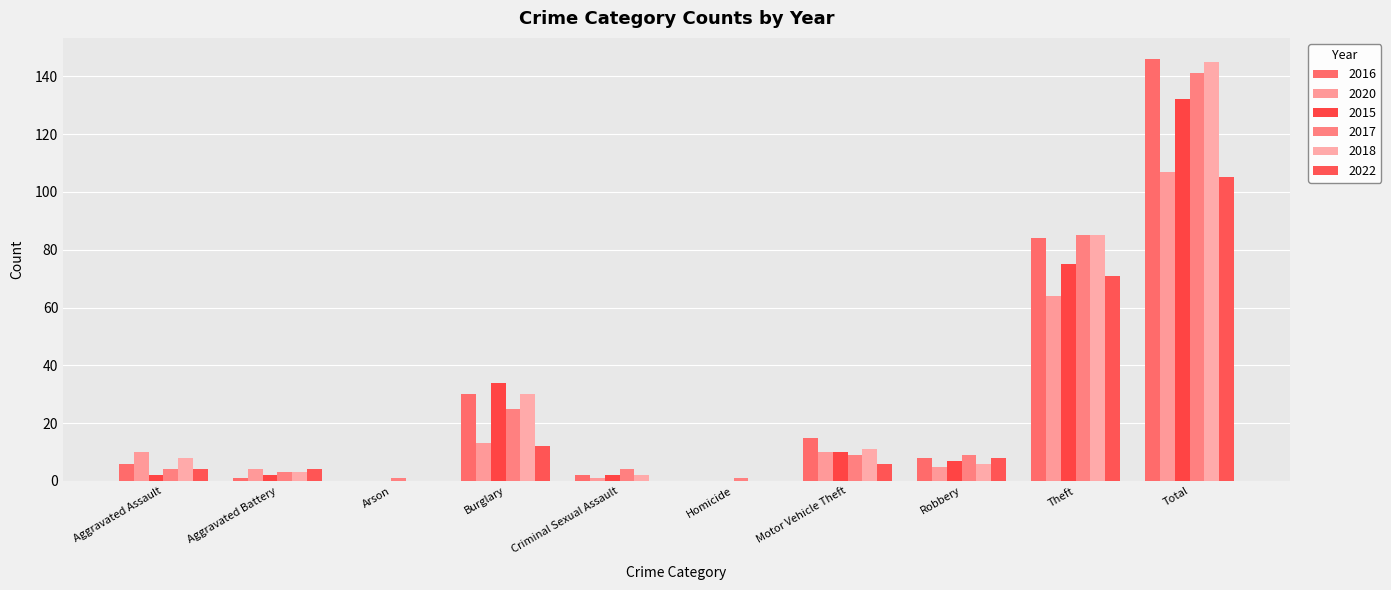

Are the bars horizontal?

No